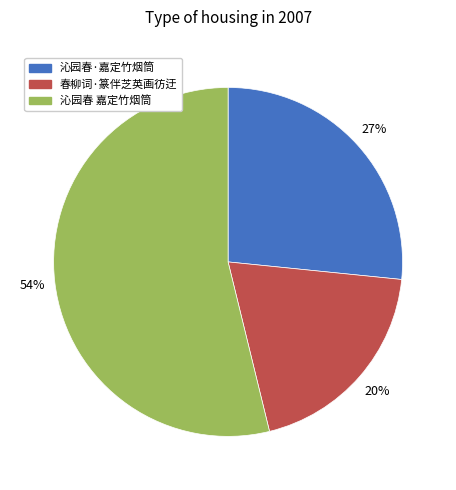

Does 沁园春 嘉定竹烟筒 represent more than half of the total?

Yes